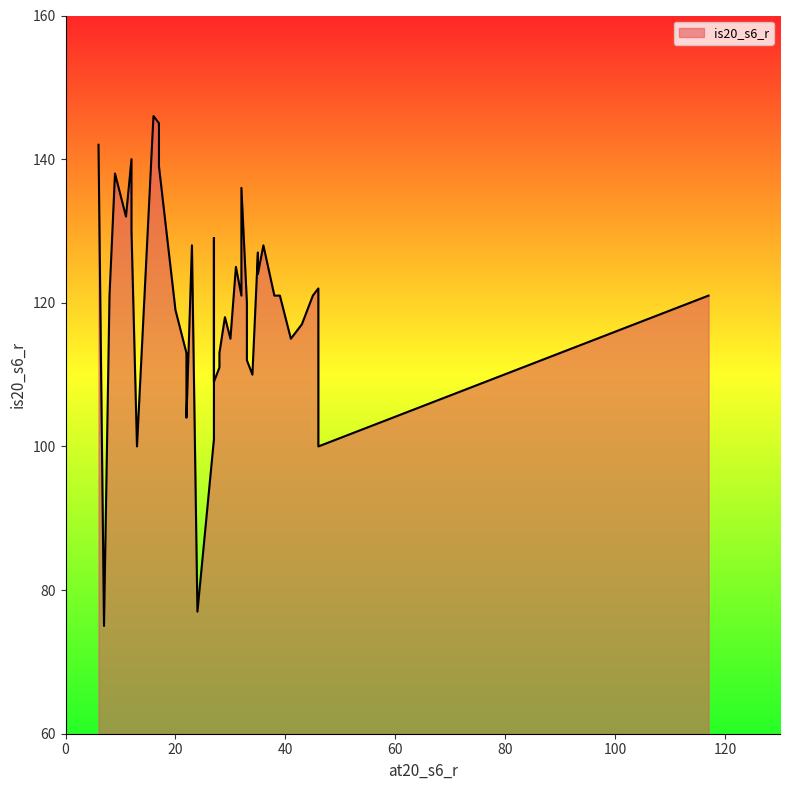

What is the difference between the second highest and second lowest values?

68